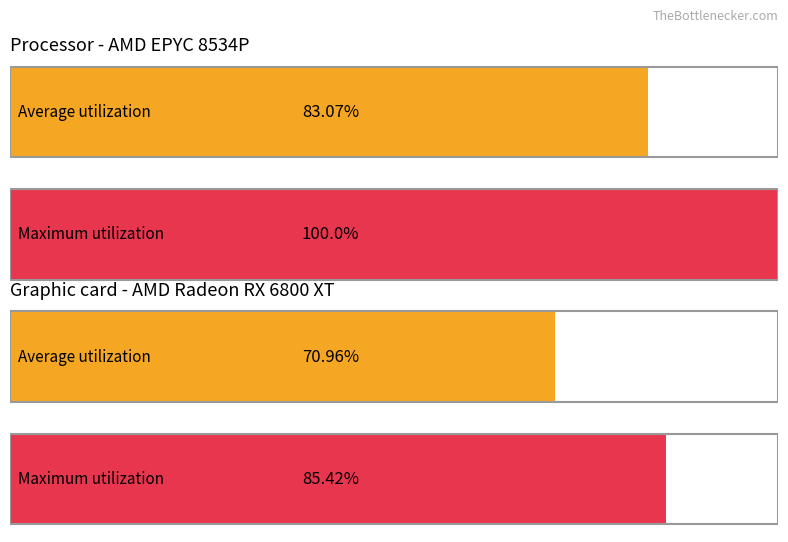

At 9, list the series in order from largest to smallest.

Maximum utilization, Average utilization